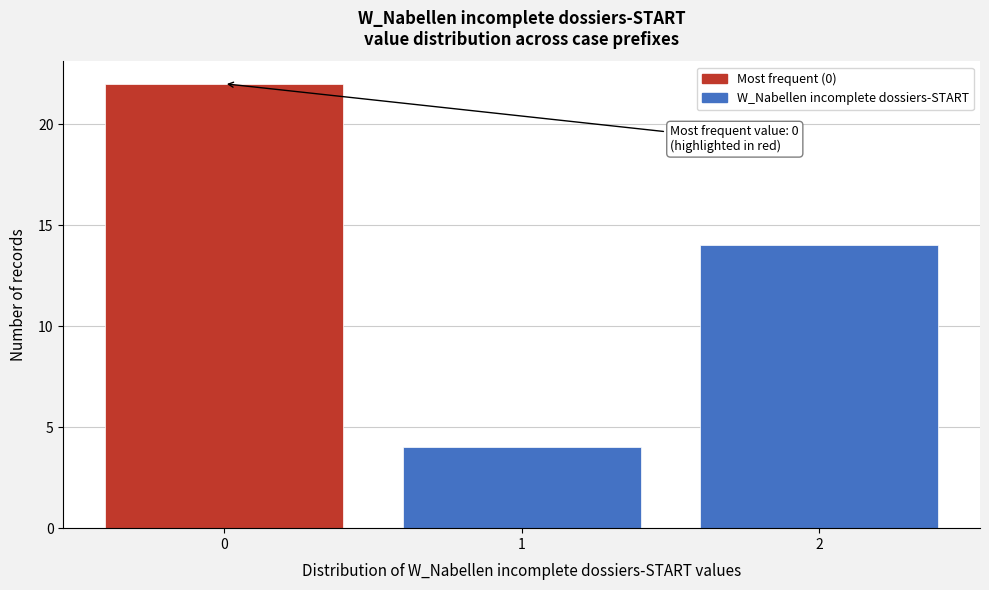

Which range on the x-axis has the tallest bar?

-0.5 to 0.5